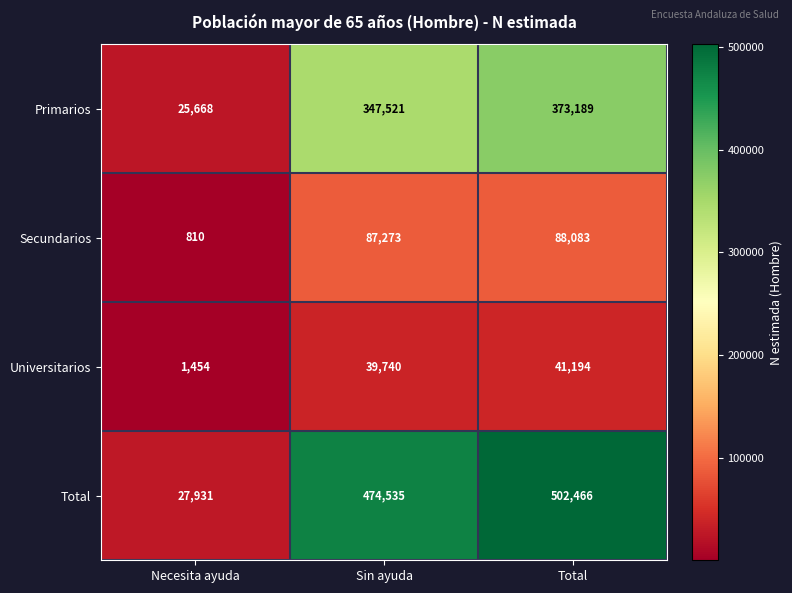

What is the difference between the maximum and minimum values in the Total series?

474535